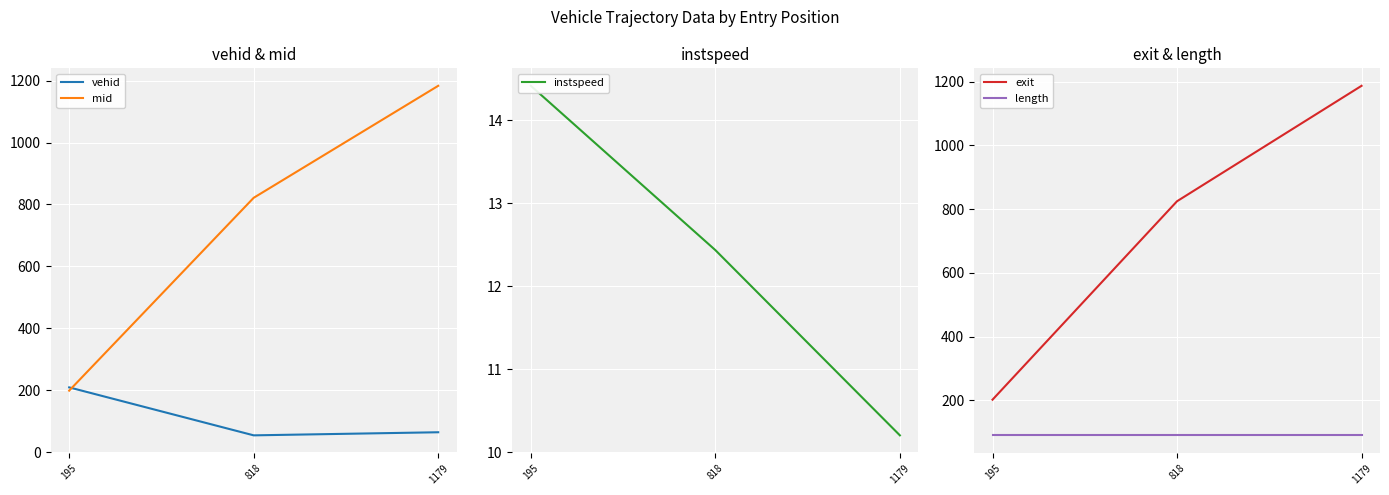

What is the spread (max minus min) of values at 195?

194.6